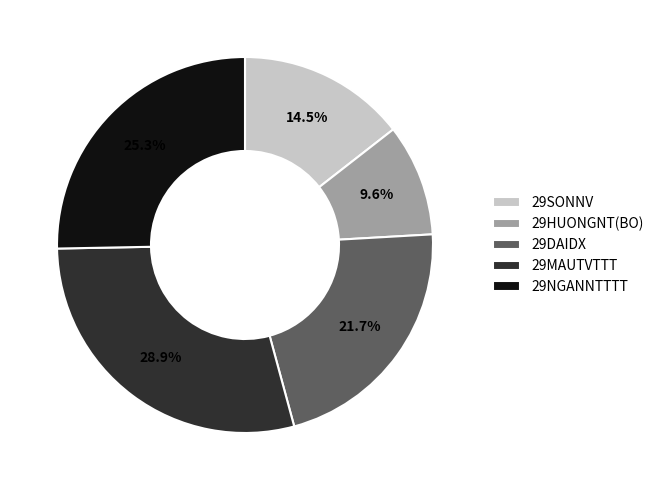

Which category has the smallest portion of the pie?

29HUONGNT(BO)